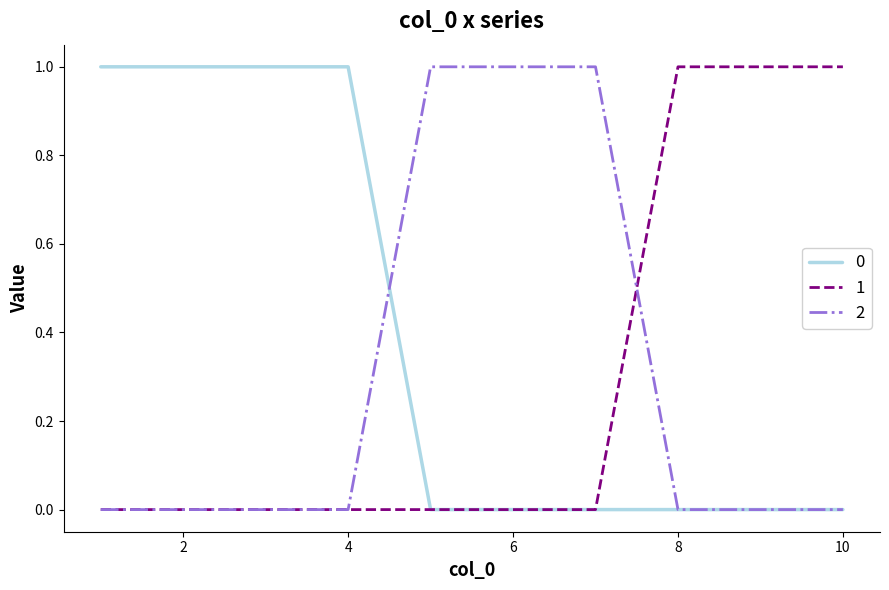

What is the sum of all 1 values?

3